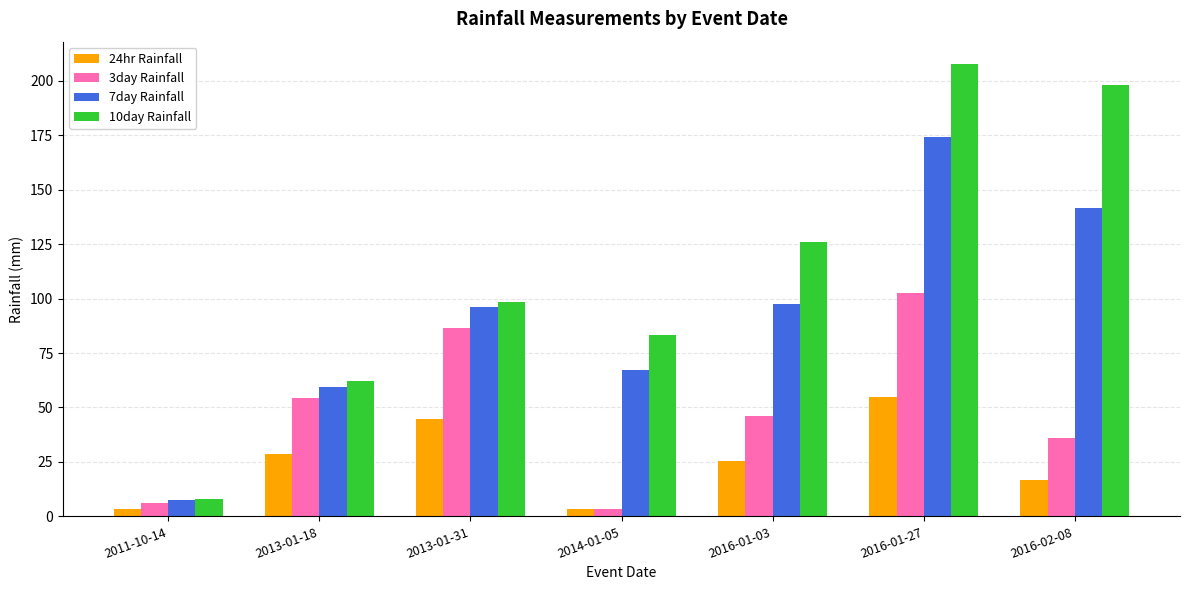

Reading right to left, what are all the values shown in this chart?

24hr Rainfall: 16.5	54.7	25.5	3.3	44.6	28.5	3.3
3day Rainfall: 35.9	102.8	45.9	3.3	86.7	54.3	6.0
7day Rainfall: 141.6	174.4	97.7	67.4	96.3	59.4	7.5
10day Rainfall: 197.9	207.6	126.0	83.2	98.3	62.0	8.0